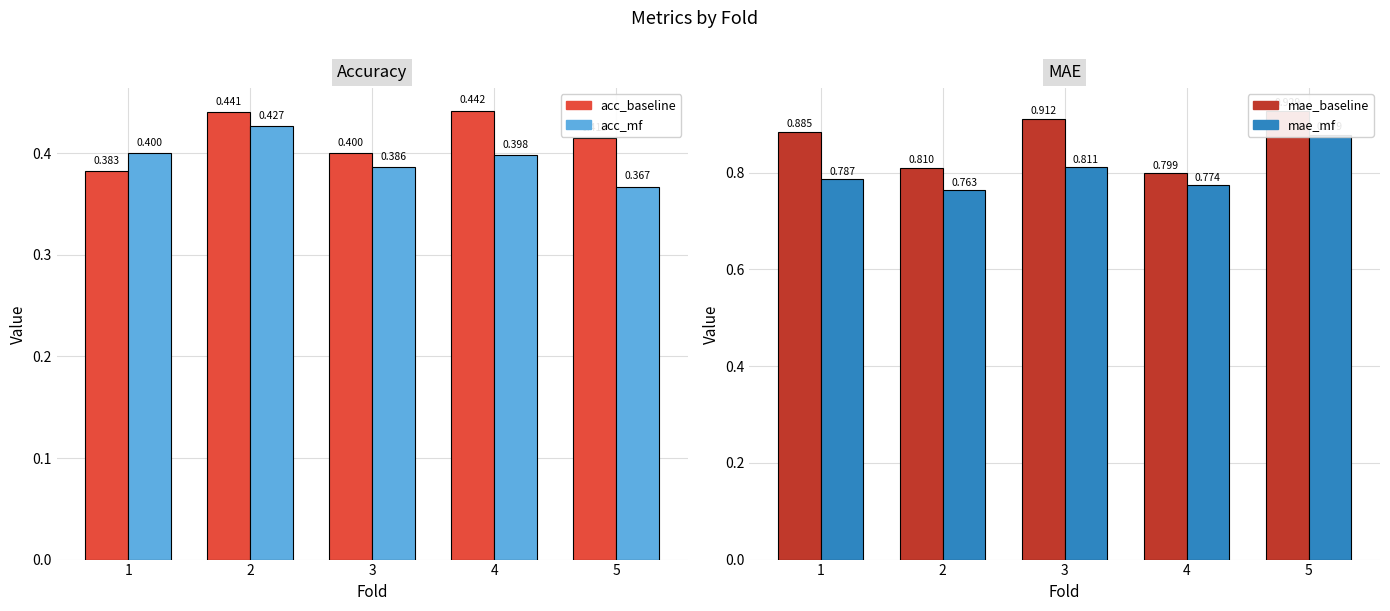

The acc_mf series shows 0.4 at 3. True or false?

True